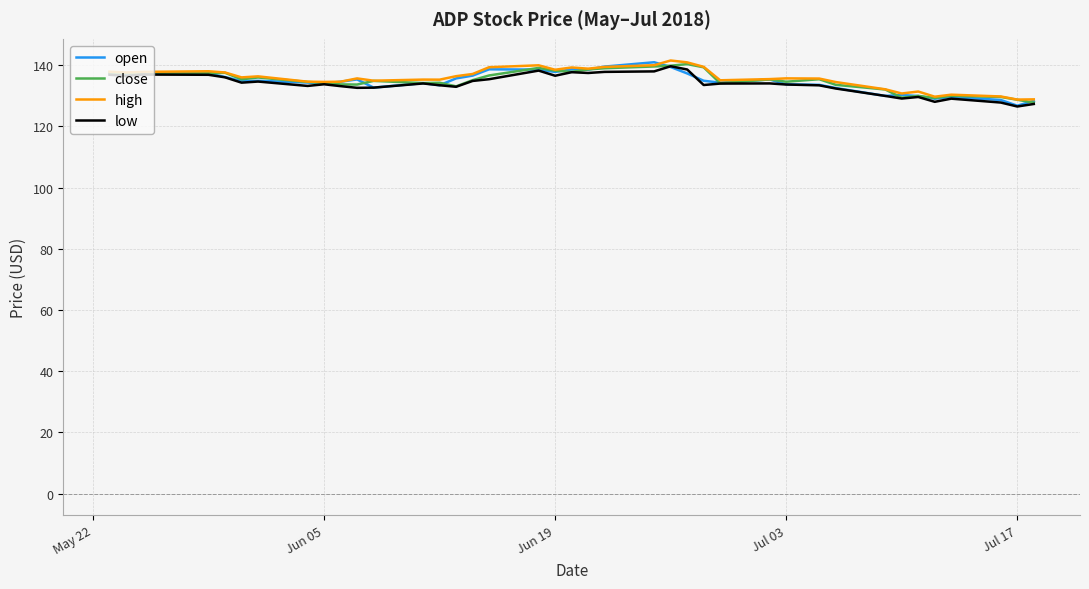

What is the smallest value displayed?

126.5